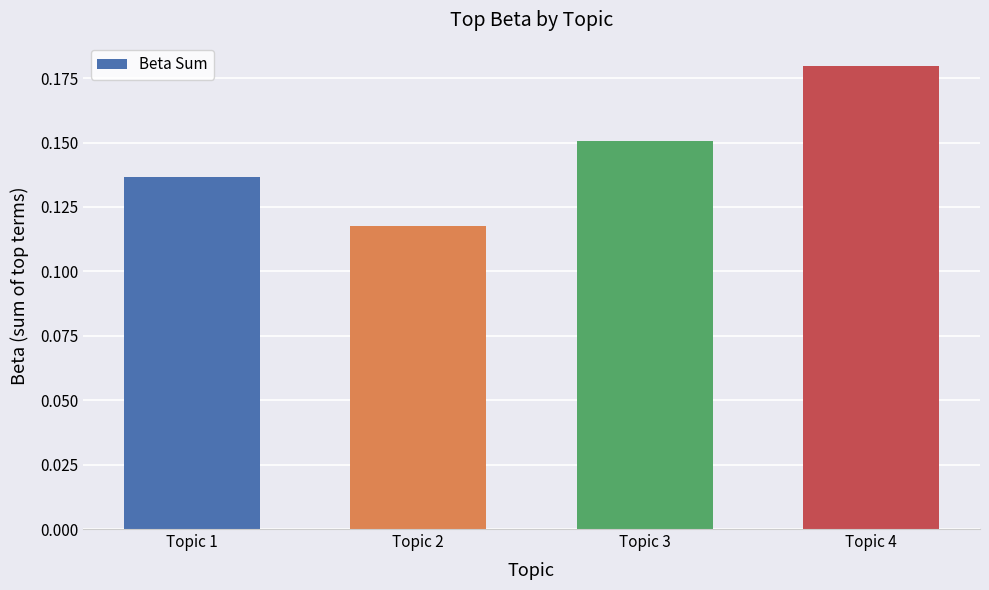

Are the bars horizontal?

No